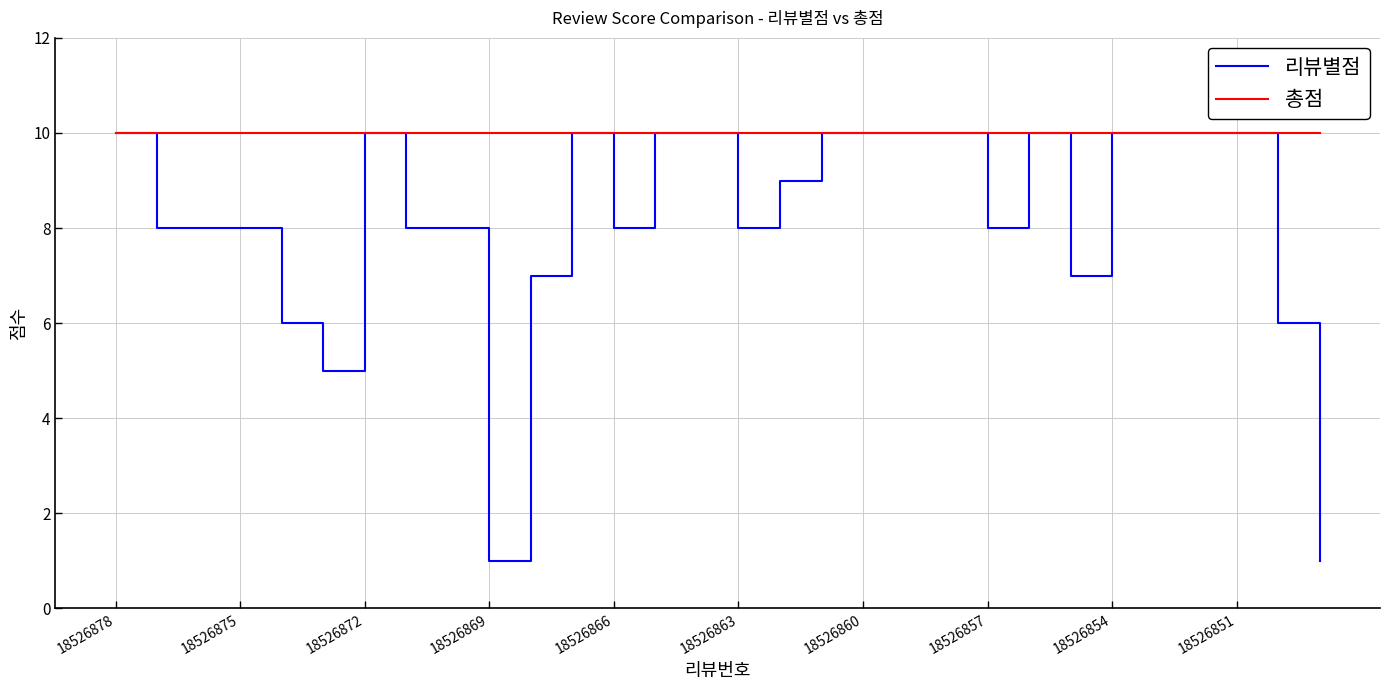

List the series in order of their overall mean, lowest first.

리뷰별점, 총점